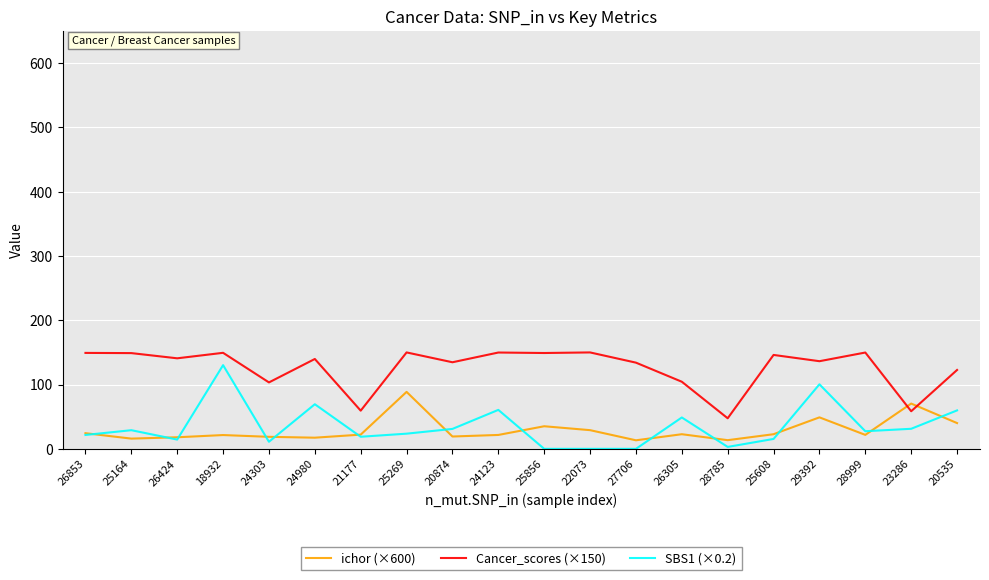

Is the value of ichor (×600) at 25269 greater than the value of SBS1 (×0.2) at 24980?

Yes